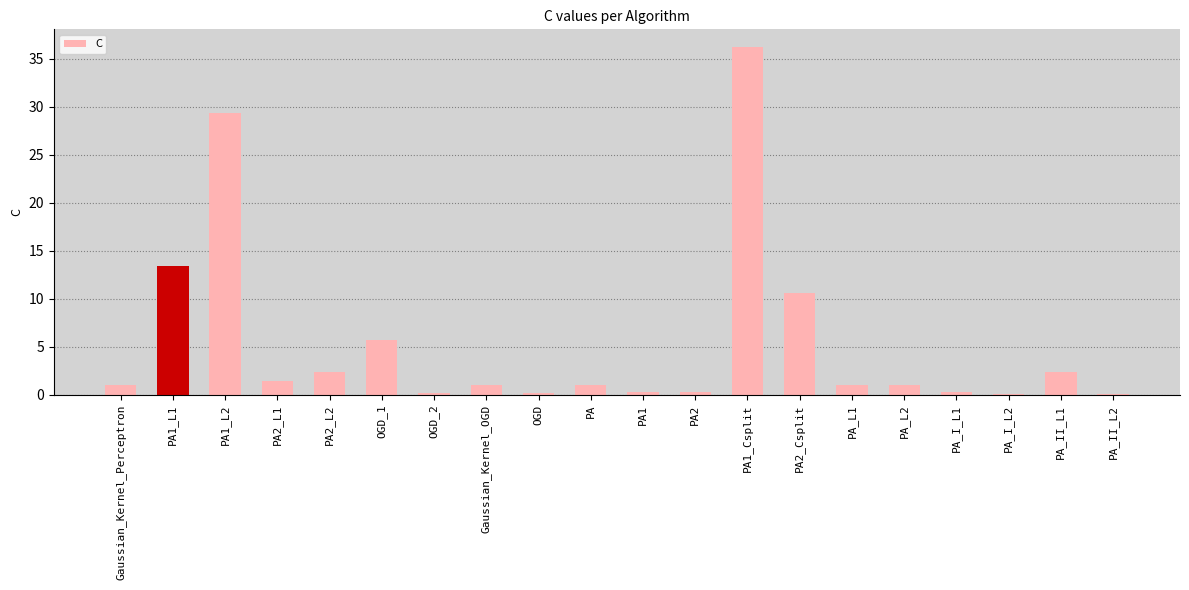

What is the maximum value shown in the chart?

36.3